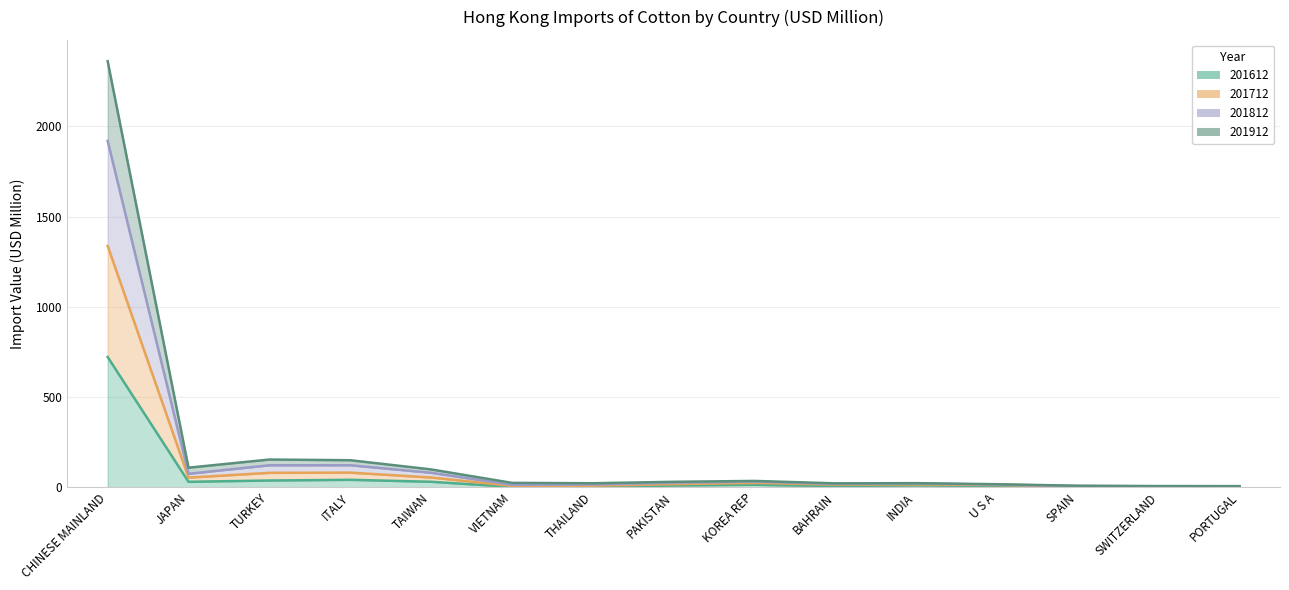

What value does the 201912 series have at PAKISTAN?

17.1